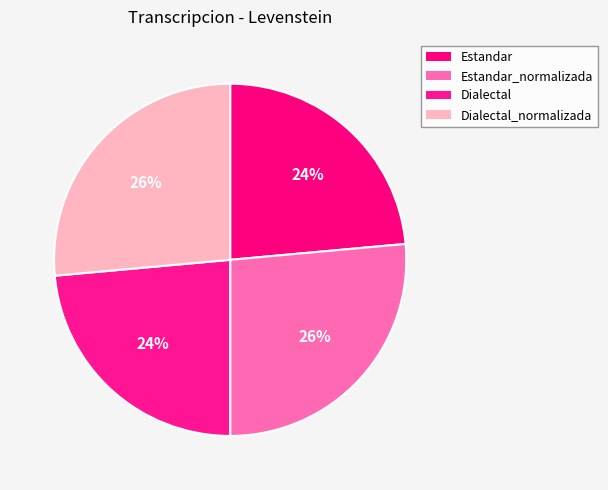

Which slice is the smallest?

Estandar